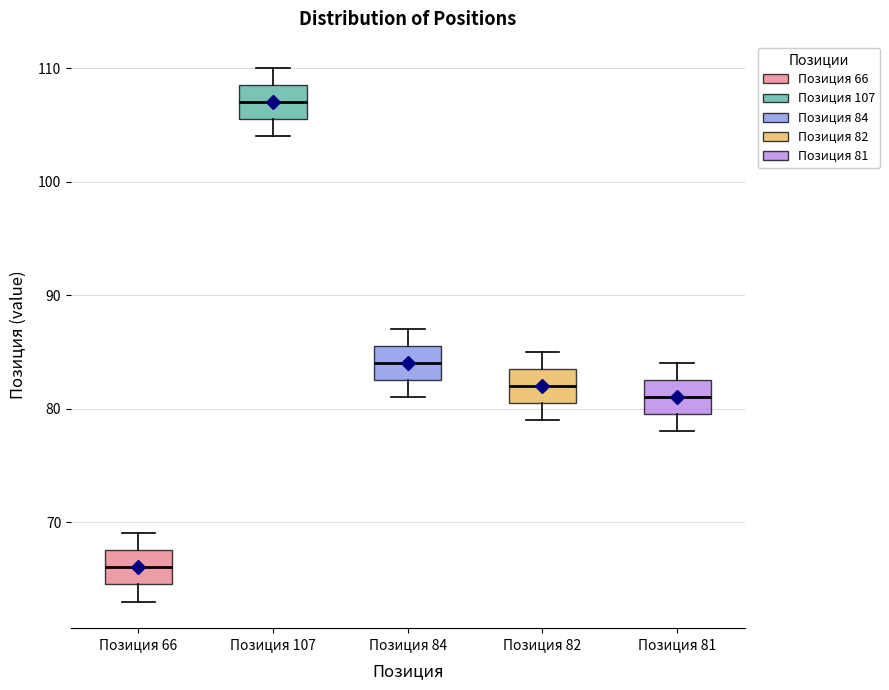

Reading left to right, read every box against the y-axis: the position of its median line, the range the box covers, and the ends of its whiskers. The values are not printed on the chart, so give them approximately, as read against the axis.

Позиция 66: median 66, box 65 to 68, whiskers 63 to 69
Позиция 107: median 107, box 106 to 109, whiskers 104 to 110
Позиция 84: median 84, box 83 to 86, whiskers 81 to 87
Позиция 82: median 82, box 81 to 84, whiskers 79 to 85
Позиция 81: median 81, box 80 to 83, whiskers 78 to 84